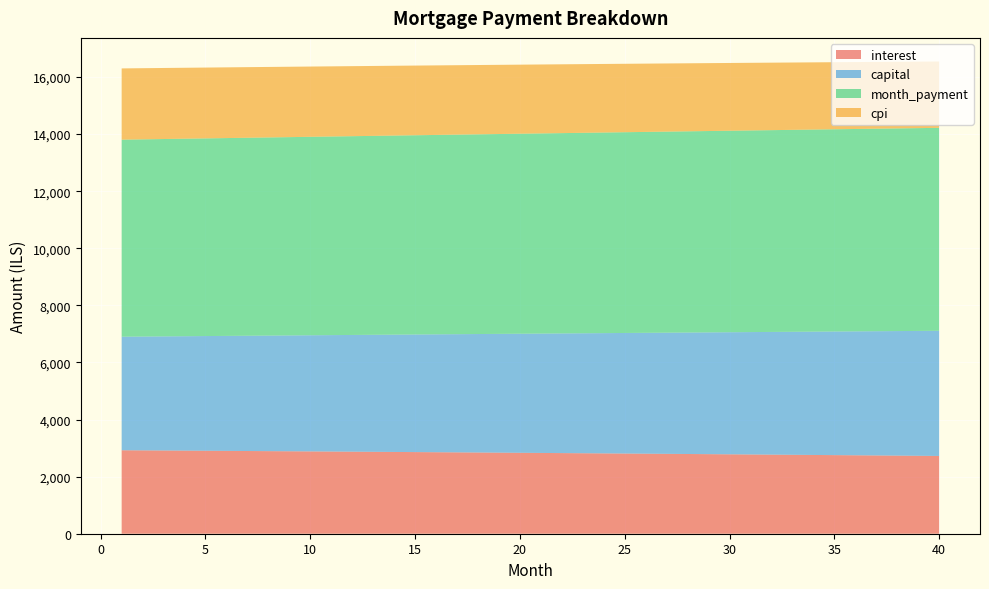

Reading left to right, what are all the values shown in this chart?

interest: 1=2924.0	2=2919.6	3=2915.3	4=2910.9	5=2906.4	6=2901.9	7=2897.4	8=2892.9	9=2888.3	10=2883.6	11=2878.9	12=2874.2	13=2869.4	14=2864.6	15=2859.8	16=2854.9	17=2849.9	18=2844.9	19=2839.9	20=2834.8	21=2829.7	22=2824.6	23=2819.4	24=2814.1	25=2808.9	26=2803.5	27=2798.2	28=2792.7	29=2787.3	30=2781.8	31=2776.2	32=2770.6	33=2765.0	34=2759.3	35=2753.6	36=2747.8	37=2742.0	38=2736.1	39=2730.2	40=2724.2
capital: 1=3978.2	2=3988.1	3=3998.1	4=4008.1	5=4018.1	6=4028.2	7=4038.2	8=4048.3	9=4058.4	10=4068.6	11=4078.8	12=4089.0	13=4099.2	14=4109.4	15=4119.7	16=4130.0	17=4140.3	18=4150.7	19=4161.0	20=4171.5	21=4181.9	22=4192.3	23=4202.8	24=4213.3	25=4223.9	26=4234.4	27=4245.0	28=4255.6	29=4266.3	30=4276.9	31=4287.6	32=4298.3	33=4309.1	34=4319.8	35=4330.6	36=4341.5	37=4352.3	38=4363.2	39=4374.1	40=4385.1
month_payment: 1=6902.1	2=6907.8	3=6913.4	4=6919.0	5=6924.5	6=6930.1	7=6935.6	8=6941.2	9=6946.7	10=6952.2	11=6957.7	12=6963.1	13=6968.6	14=6974.0	15=6979.5	16=6984.9	17=6990.2	18=6995.6	19=7001.0	20=7006.3	21=7011.6	22=7016.9	23=7022.2	24=7027.5	25=7032.7	26=7037.9	27=7043.2	28=7048.4	29=7053.5	30=7058.7	31=7063.8	32=7069.0	33=7074.1	34=7079.2	35=7084.2	36=7089.3	37=7094.3	38=7099.3	39=7104.3	40=7109.3
cpi: 1=2496.3	2=2492.6	3=2488.8	4=2485.0	5=2481.2	6=2477.3	7=2473.4	8=2469.5	9=2465.5	10=2461.5	11=2457.5	12=2453.4	13=2449.3	14=2445.1	15=2440.9	16=2436.7	17=2432.4	18=2428.1	19=2423.8	20=2419.4	21=2415.0	22=2410.6	23=2406.1	24=2401.6	25=2397.0	26=2392.4	27=2387.8	28=2383.1	29=2378.4	30=2373.7	31=2368.9	32=2364.1	33=2359.2	34=2354.3	35=2349.4	36=2344.4	37=2339.4	38=2334.3	39=2329.2	40=2324.1